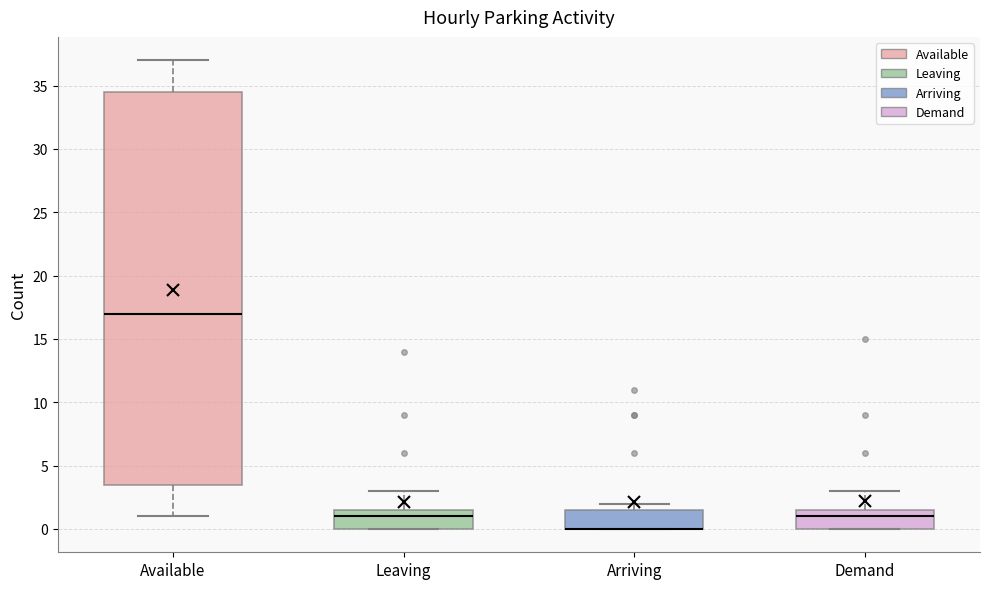

Reading left to right, transcribe this box plot: for each box, give where its median line is, the range the box spans, and where its two whiskers end, as read against the y-axis. The values are not printed on the chart, so give them approximately, as read against the axis.

Available: median 17.0, box 3.5 to 34.5, whiskers 1.0 to 37.0
Leaving: median 1.0, box 0.0 to 1.5, whiskers 0.0 to 3.0
Arriving: median 0.0 (drawn on the box's lower edge), box 0.0 to 1.5, whiskers 0.0 to 2.0
Demand: median 1.0, box 0.0 to 1.5, whiskers 0.0 to 3.0